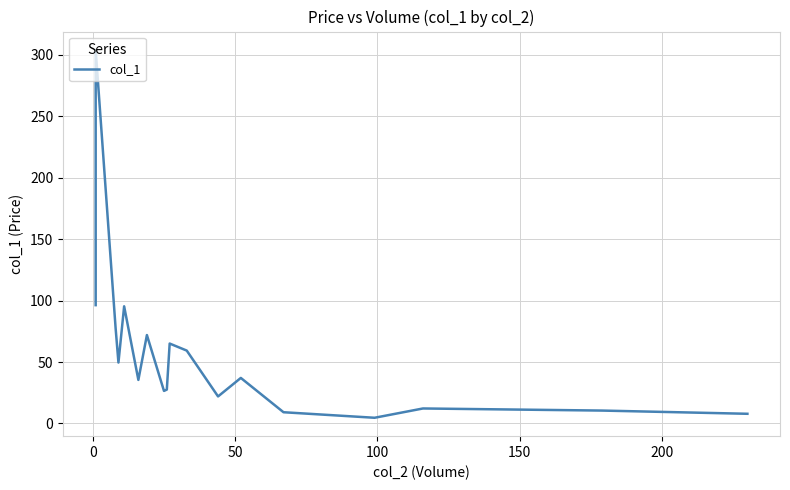

Reading right to left, transcribe all the data shown in this chart.

7.9	10.5	12.2	4.7	9.2	37.1	22.0	59.3	65.0	27.6	26.5	71.9	35.5	95.3	49.6	77.7	303.8	96.2